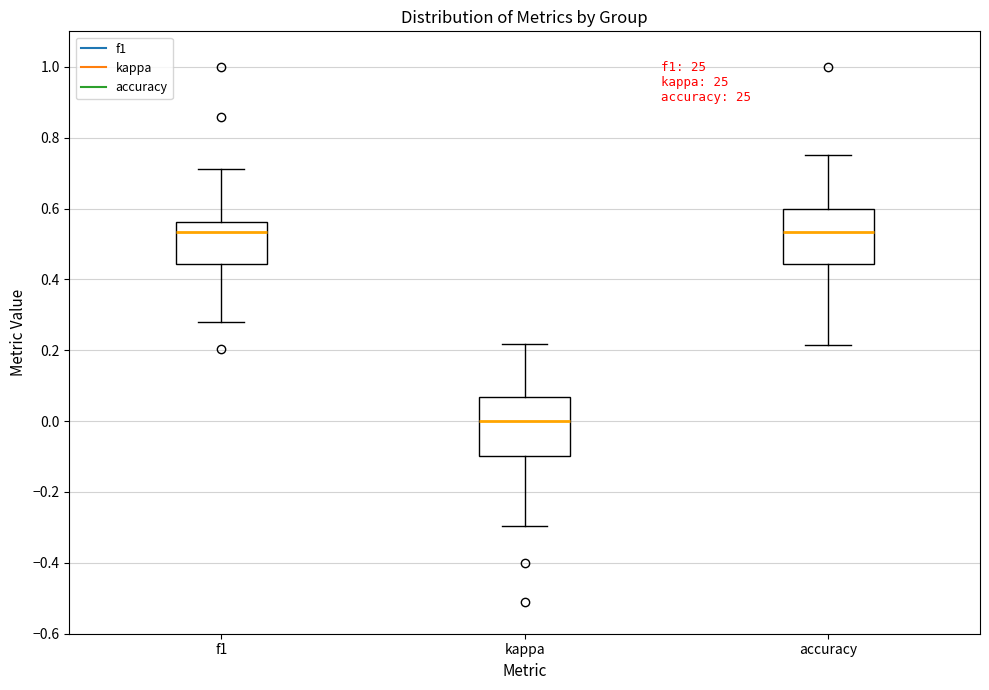

Which box's median line is the lowest?

kappa